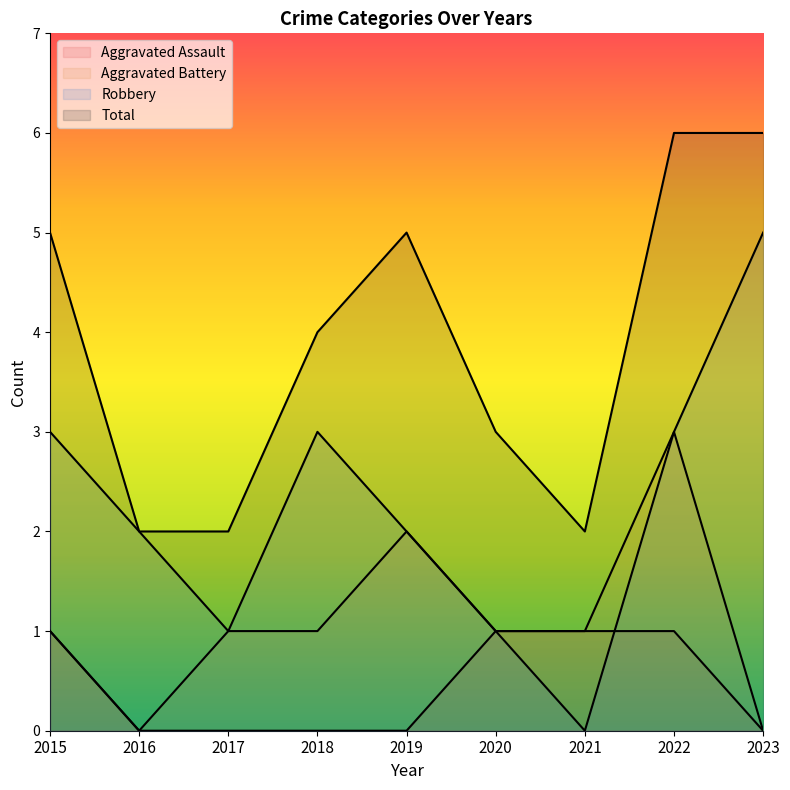

List the labels in order of Robbery value, smallest first.

2021, 2017, 2020, 2016, 2019, 2015, 2018, 2022, 2023